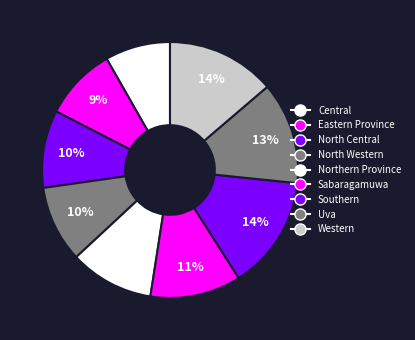

Does any single category account for the majority?

No